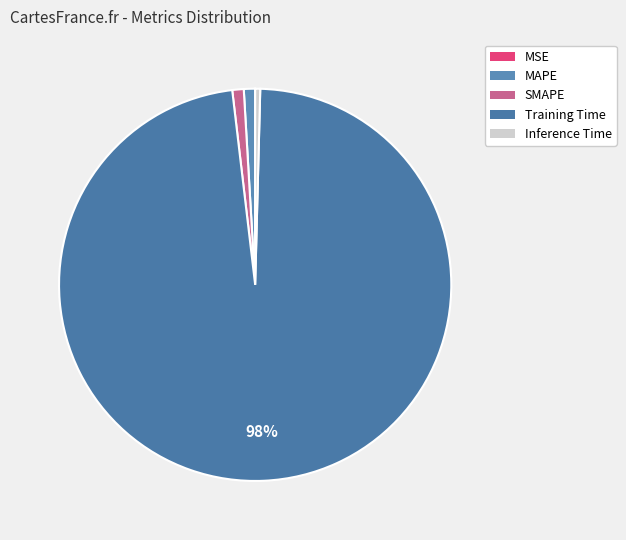

How many segments does this pie chart have?

5